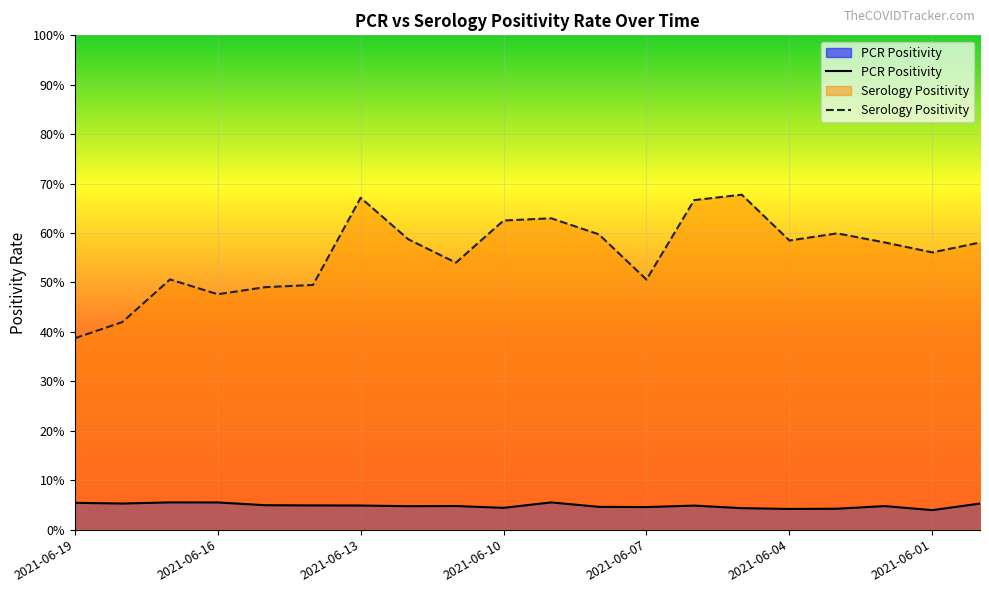

What is the minimum value for Serology Positivity?

0.4